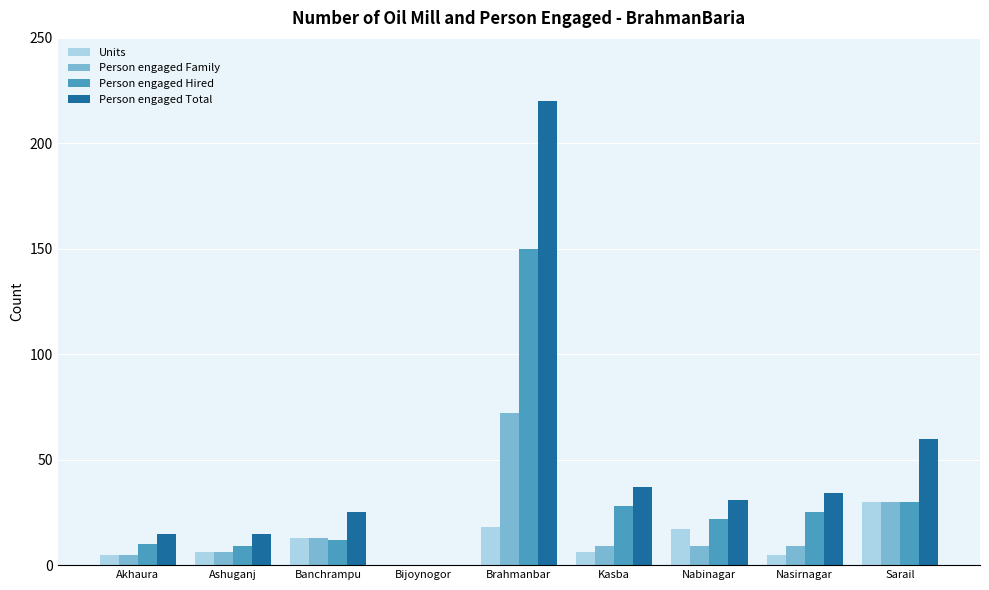

The value of Person engaged Family at Nasirnagar is 9. True or false?

True